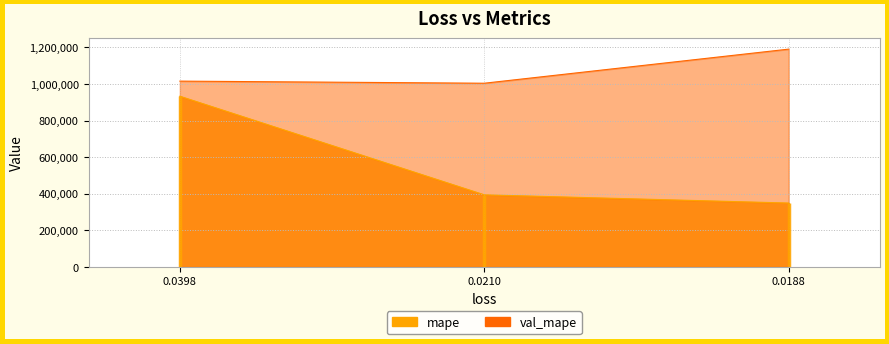

Reading left to right, transcribe all the data shown in this chart.

mape: 932938.2	394448.9	349555.5
val_mape: 1015488.4	1004008.4	1190247.4